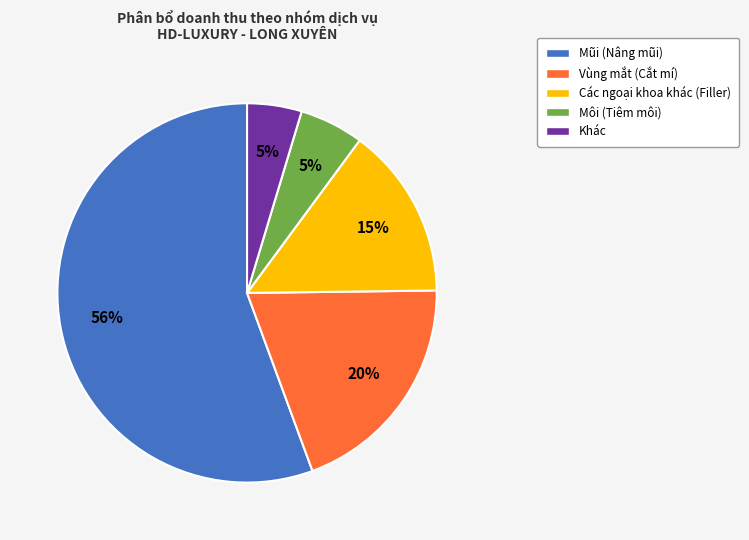

Does any single category account for the majority?

Yes